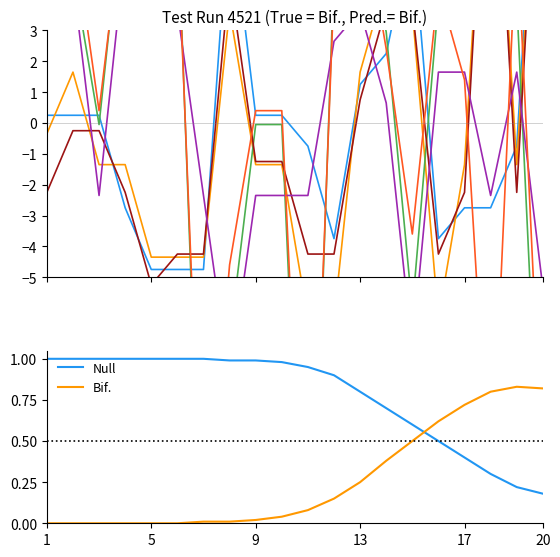

After their last crossing, which series has the higher values: Null or Bif.?

Bif.